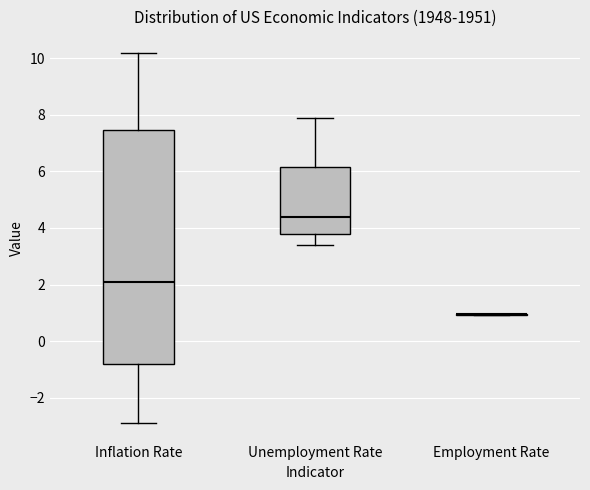

Reading left to right, read every box against the y-axis: the position of its median line, the range the box covers, and the ends of its whiskers. The values are not printed on the chart, so give them approximately, as read against the axis.

Inflation Rate: median 2.2, box -0.8 to 7.4, whiskers -2.8 to 10.2
Unemployment Rate: median 4.4, box 3.8 to 6.2, whiskers 3.4 to 8.0
Employment Rate: box collapsed to a line at 1.0, whiskers 1.0 to 1.0